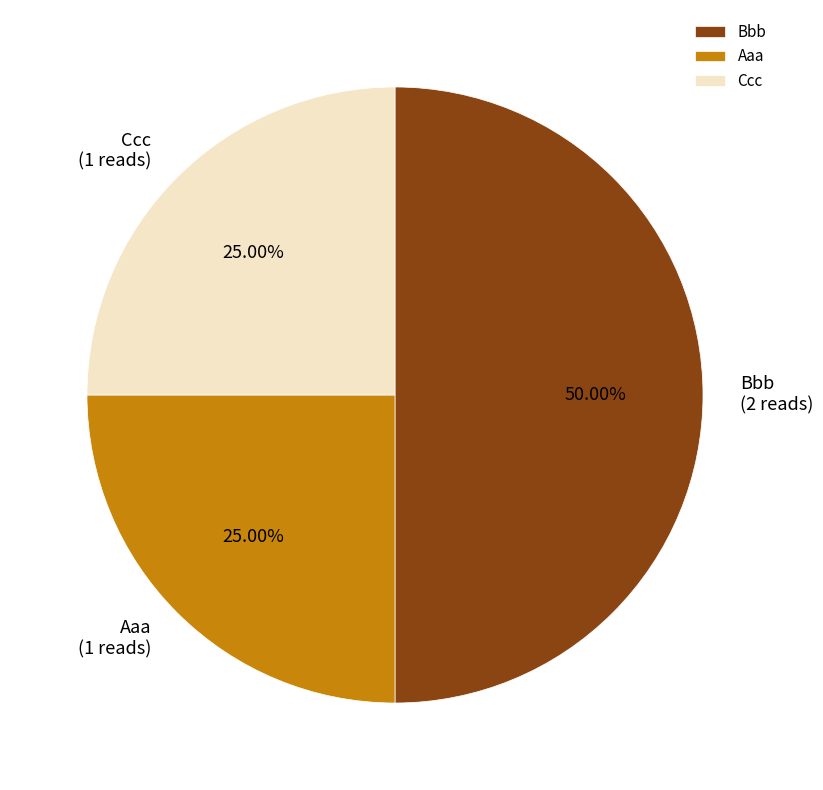

What percentage do Ccc and Bbb together represent?

75.0%